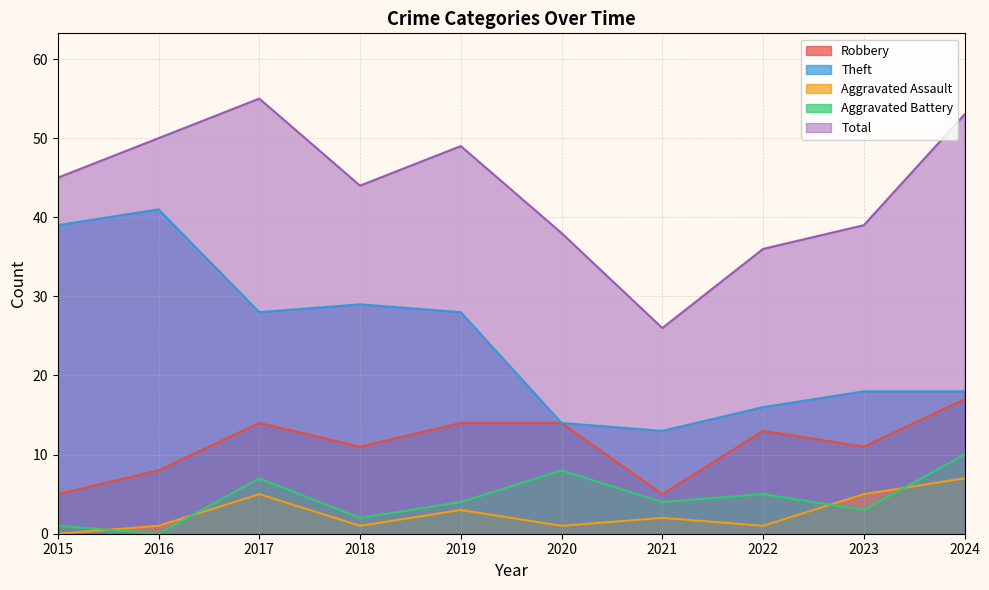

Where is Total nearest to the value 40?

2023